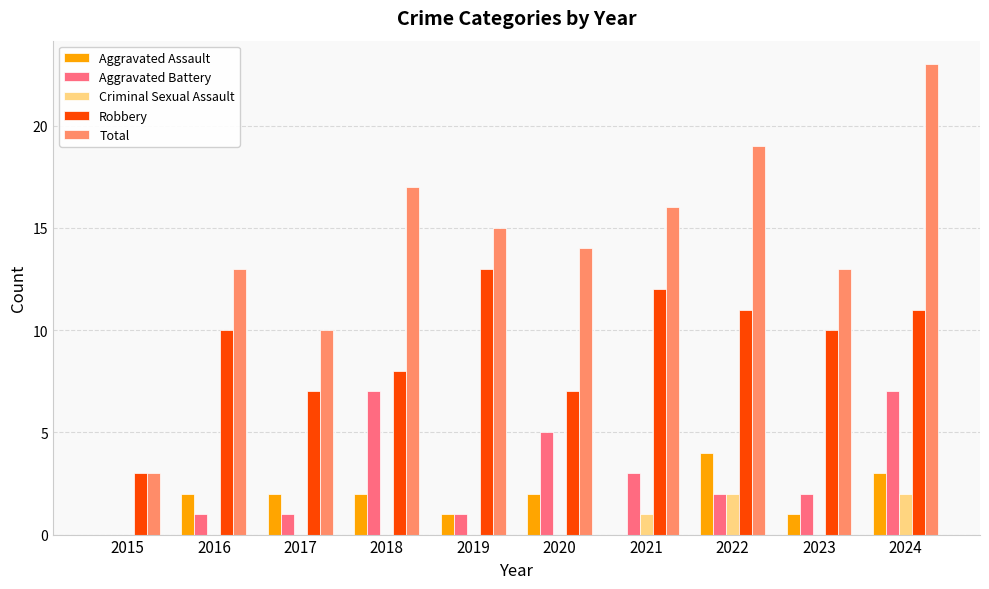

What is the sum of all Criminal Sexual Assault values?

5